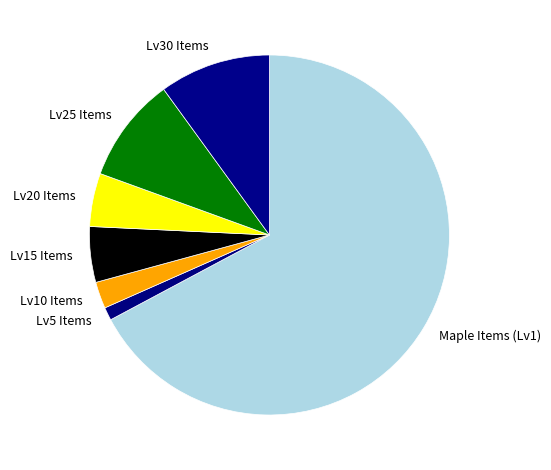

Approximately how many times larger is the value at Maple Items (Lv1) compared to Lv30 Items?

6.7